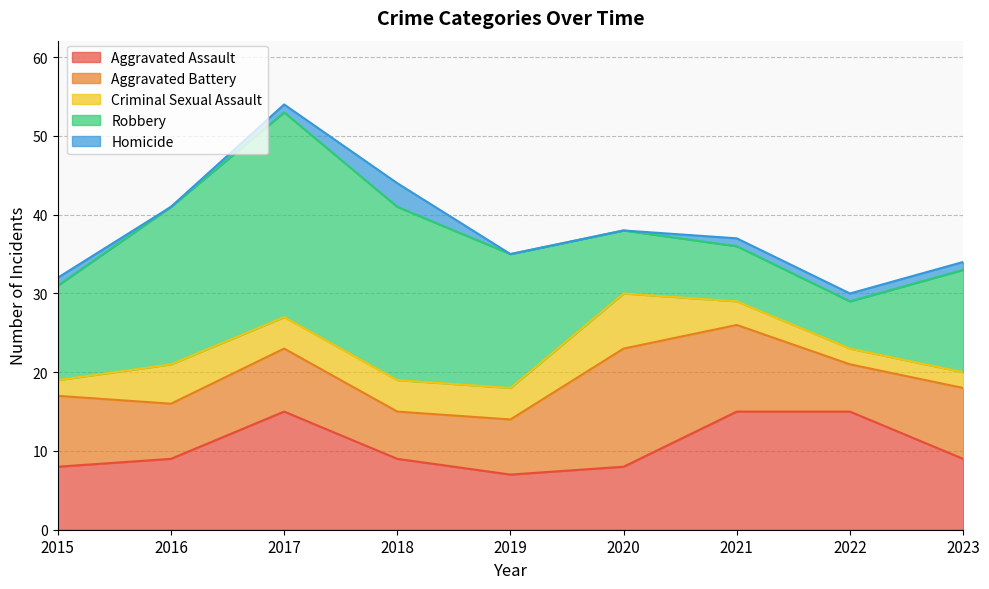

What is the difference between the Criminal Sexual Assault values at 2020 and 2021?

4